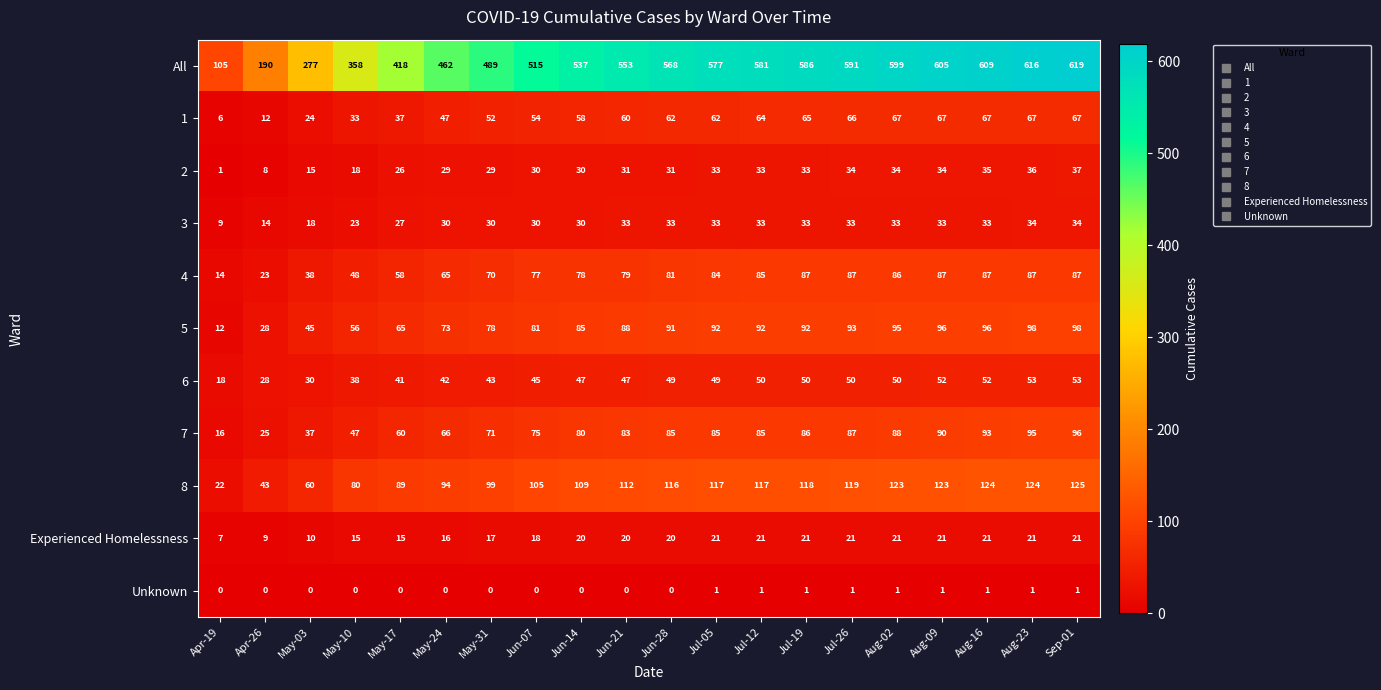

What is the maximum value for 2?

37